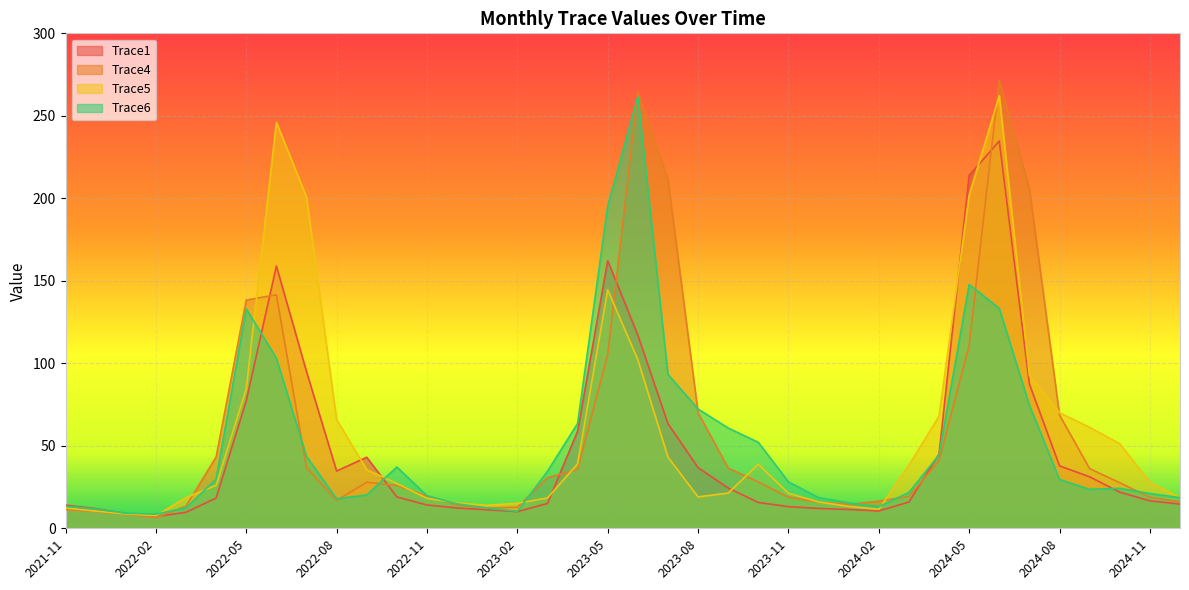

In Trace1, how many points are lower than both neighbors (excluding endpoints)?

4